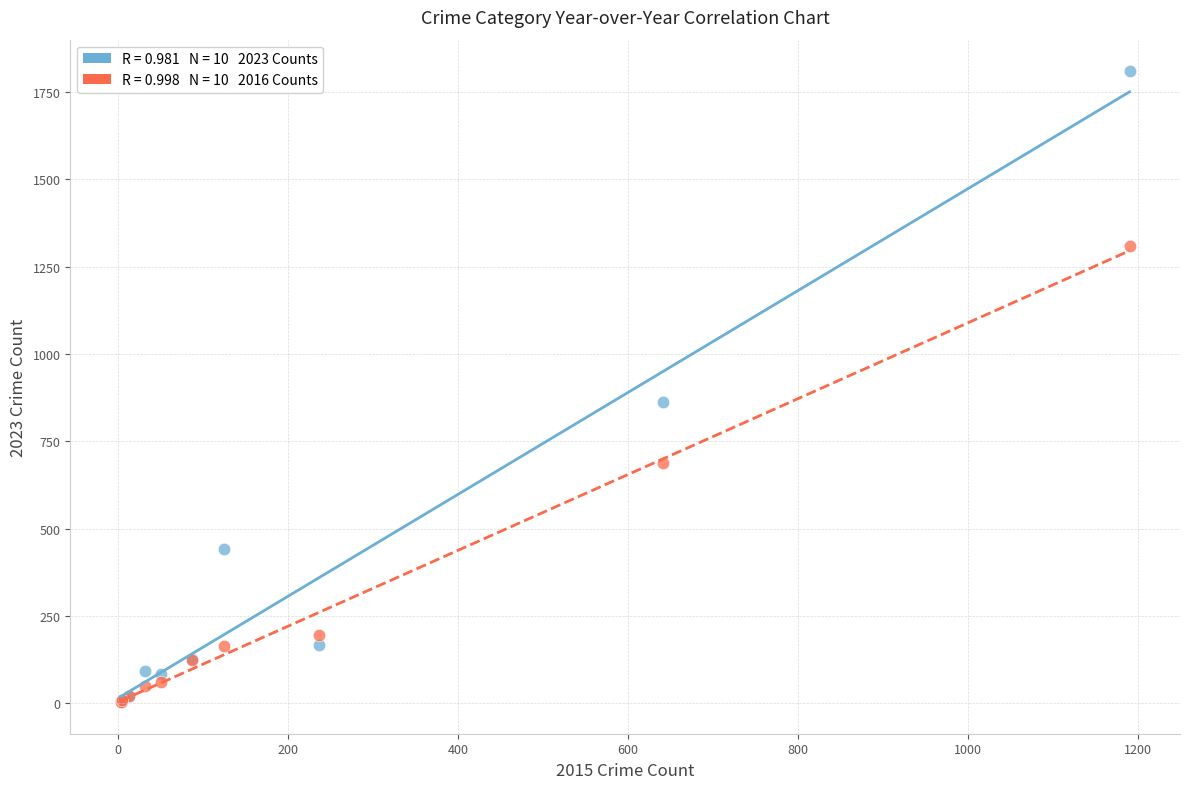

Across all series, what Y value is closest to 906?

864